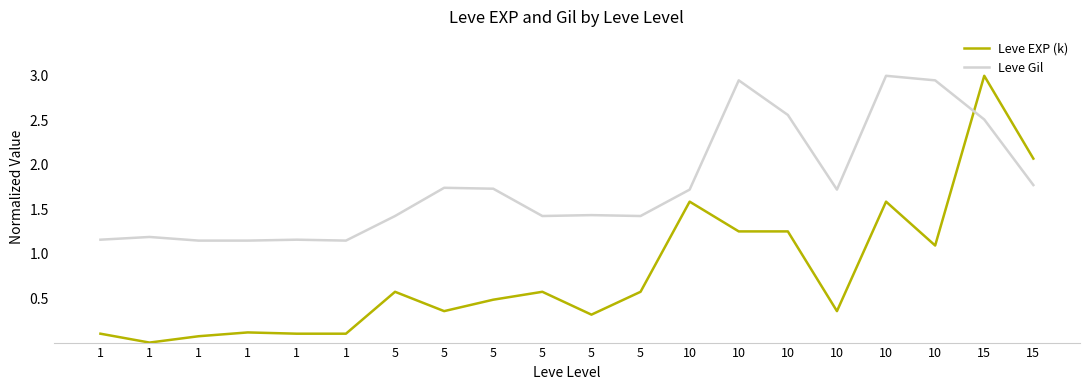

What are all the series names shown in the legend?

Leve EXP (k), Leve Gil